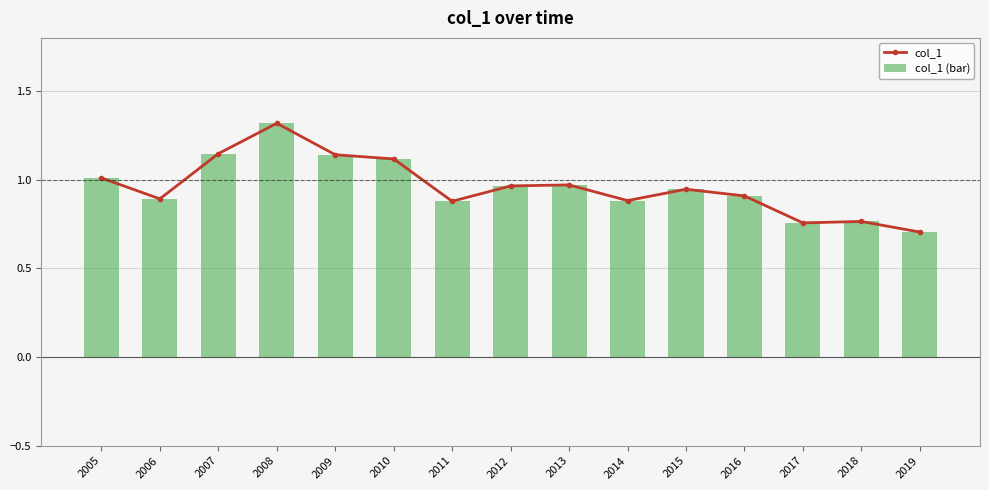

Rank the series by their maximum value, from lowest to highest.

col_1, col_1 (bar)